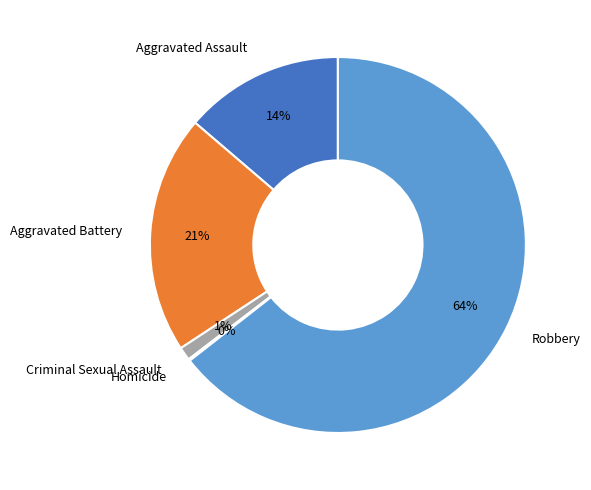

Is the sum of Criminal Sexual Assault and Robbery greater than half?

Yes